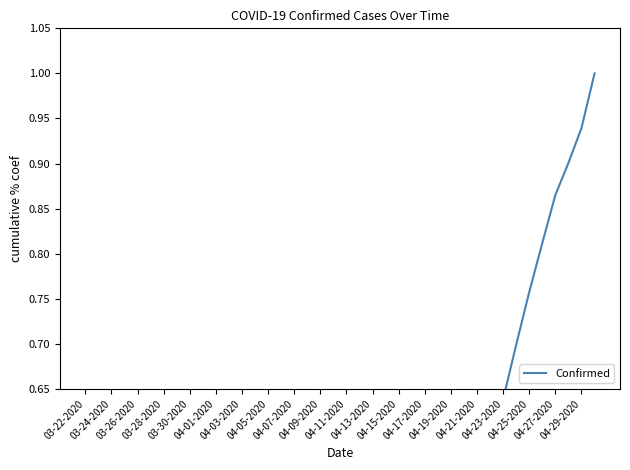

What is the difference between the maximum and minimum values?

1.0